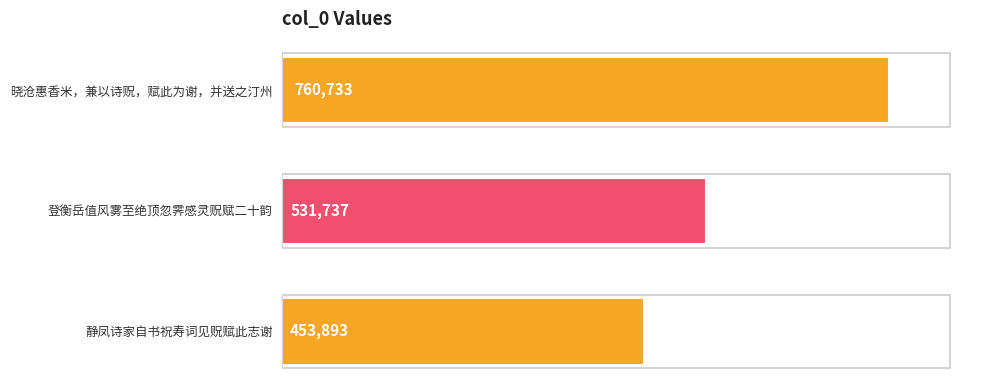

What is the change in value from 登衡岳值风雾至绝顶忽霁感灵贶赋二十韵 to 静凤诗家自书祝寿词见贶赋此志谢?

-77844